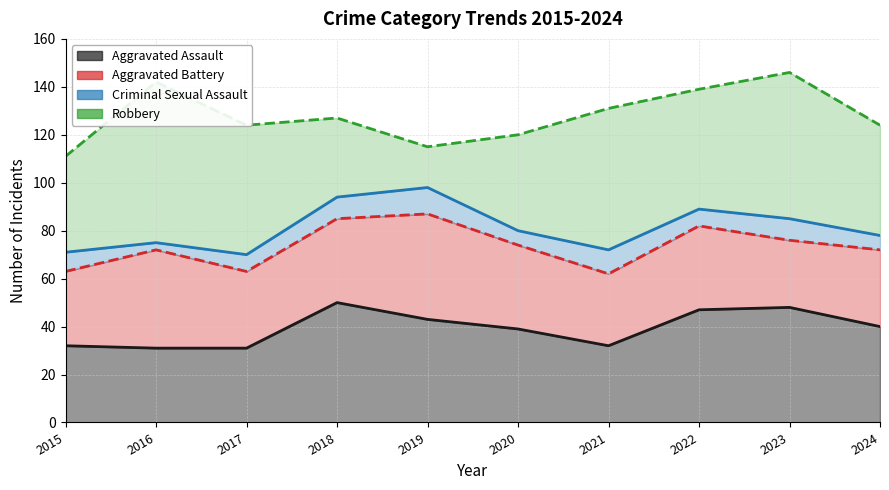

What is the difference between the highest and lowest values at 2023?

52